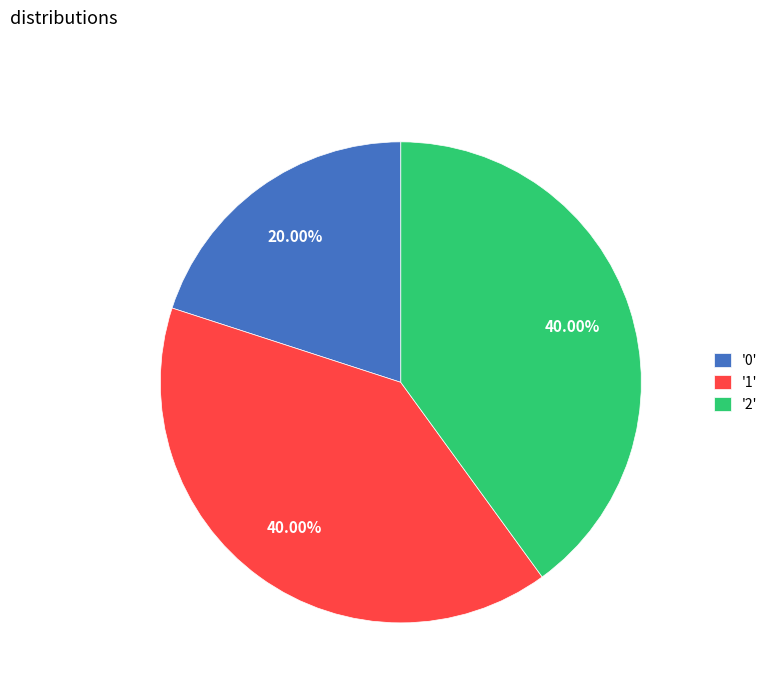

Does any single category account for the majority?

No